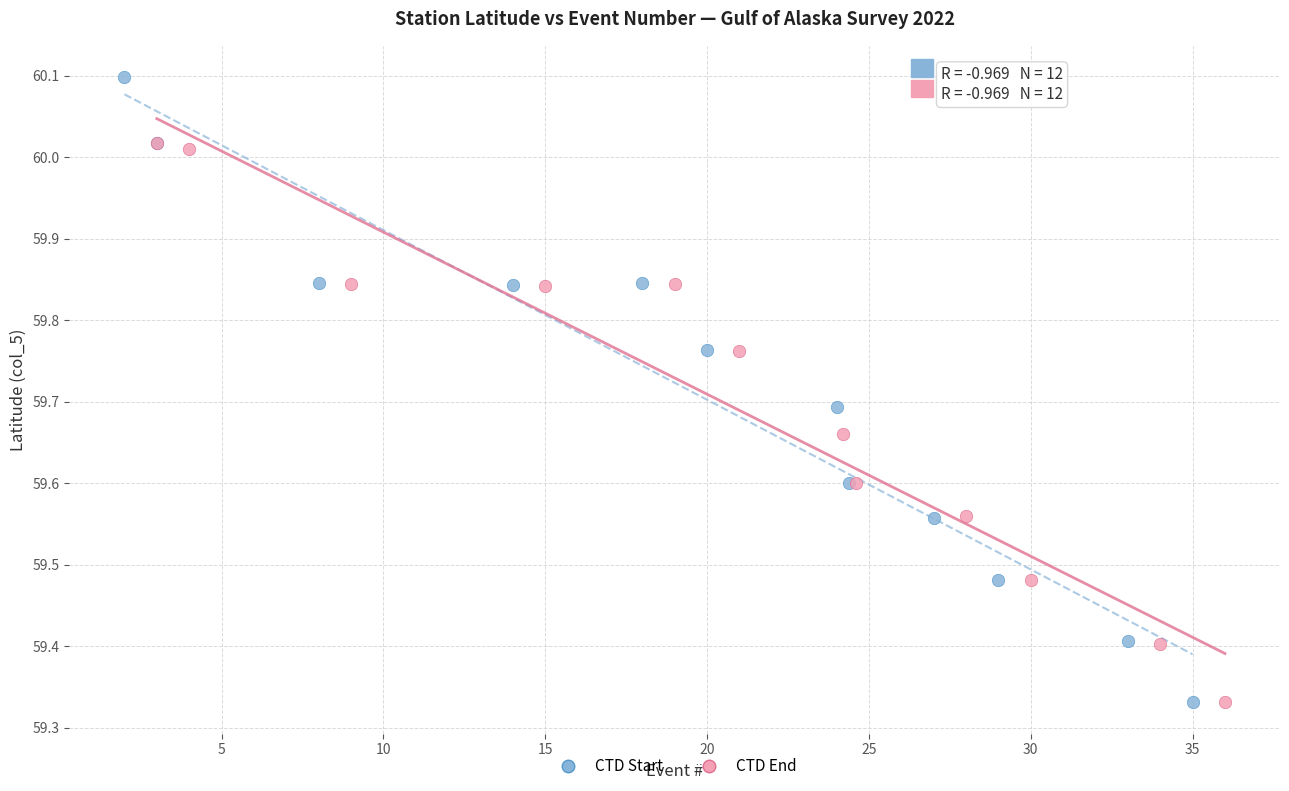

Which series has the widest spread of Y values?

CTD Start